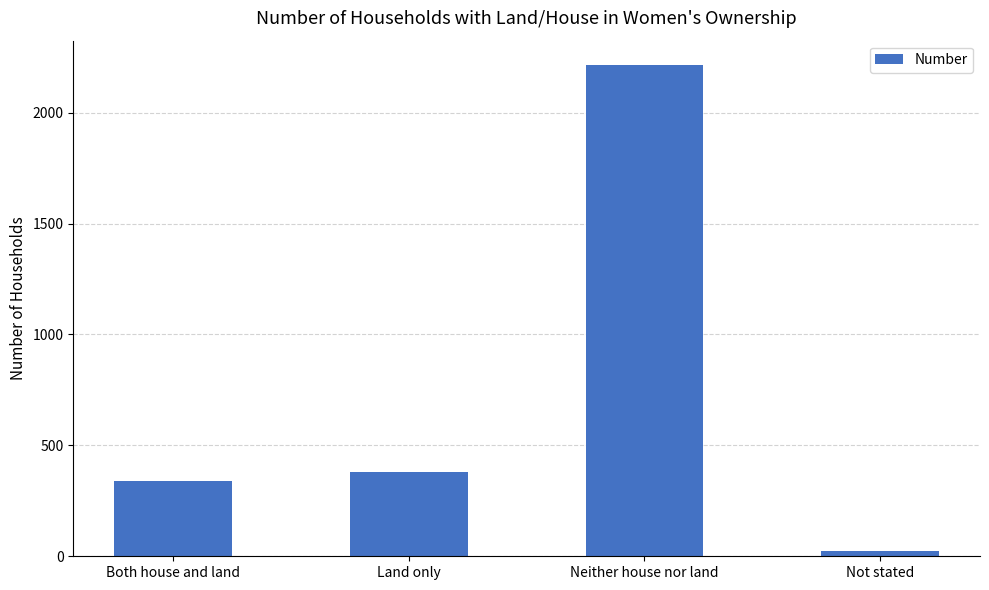

At which category does the chart reach its minimum across all series?

Not stated